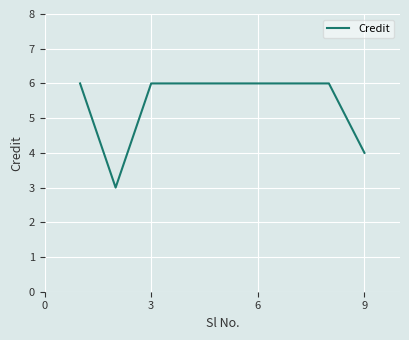

What is the greatest value displayed?

6